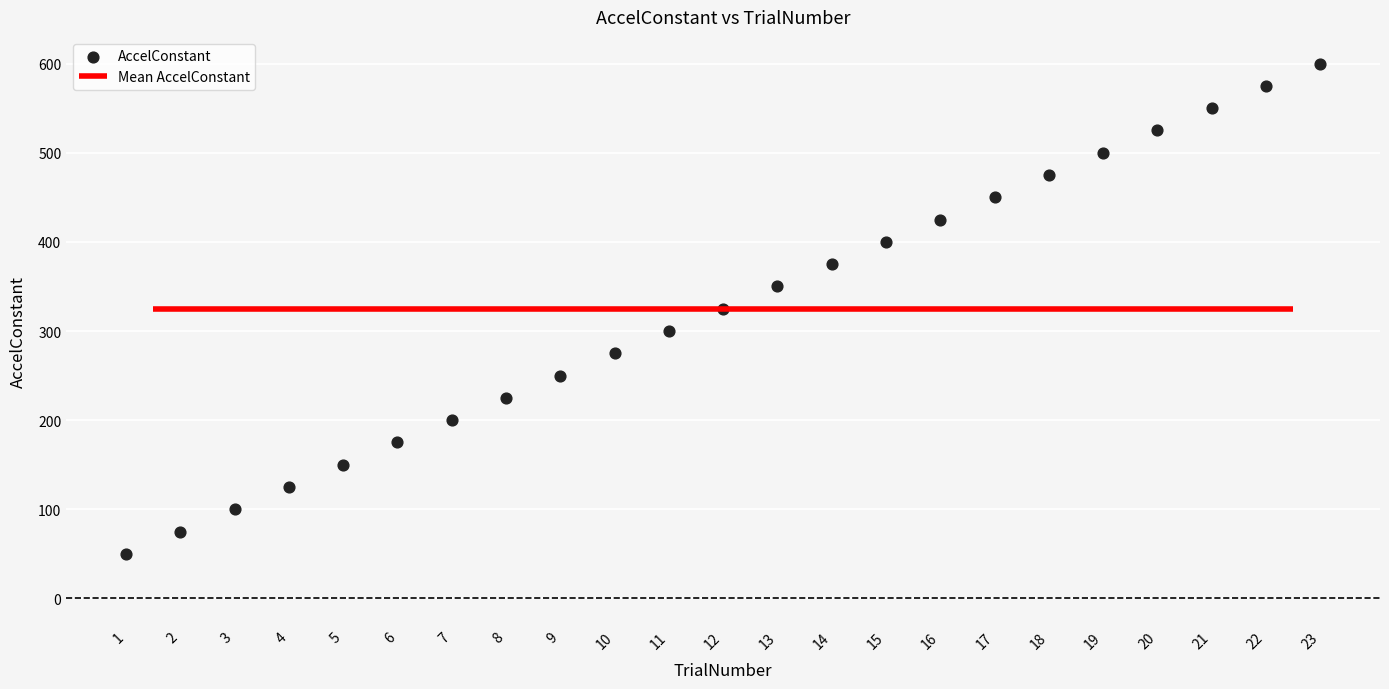

What is the range of X values (max minus min)?

22